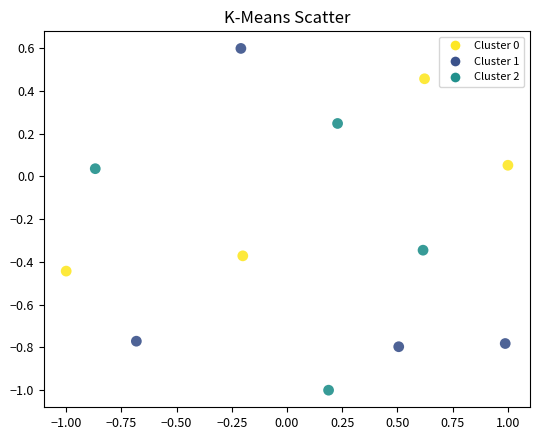

What is the range of X values (max minus min)?

2.0